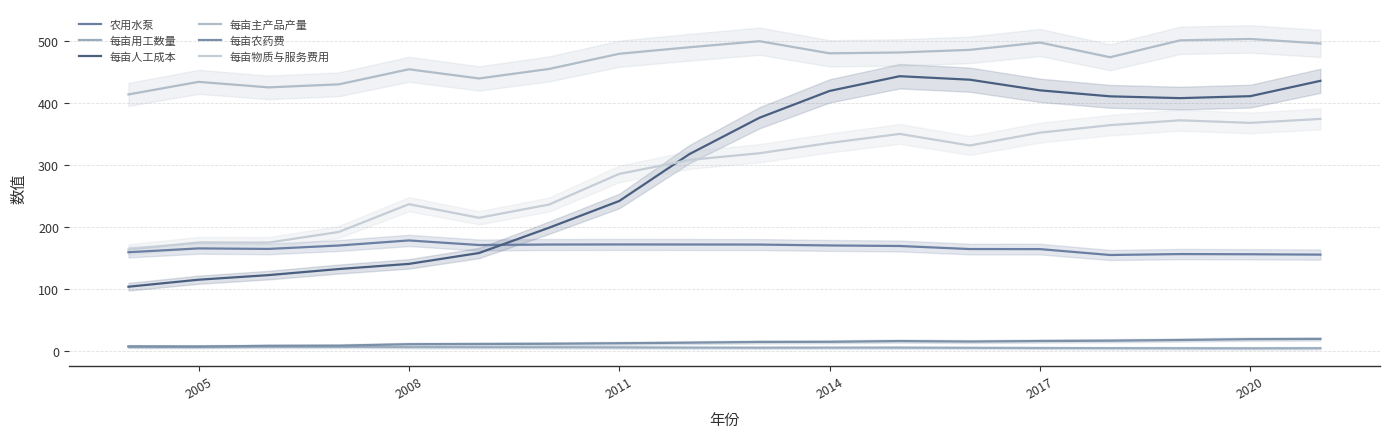

What is the value of the 每亩人工成本 point at the 10th from the left?

376.7